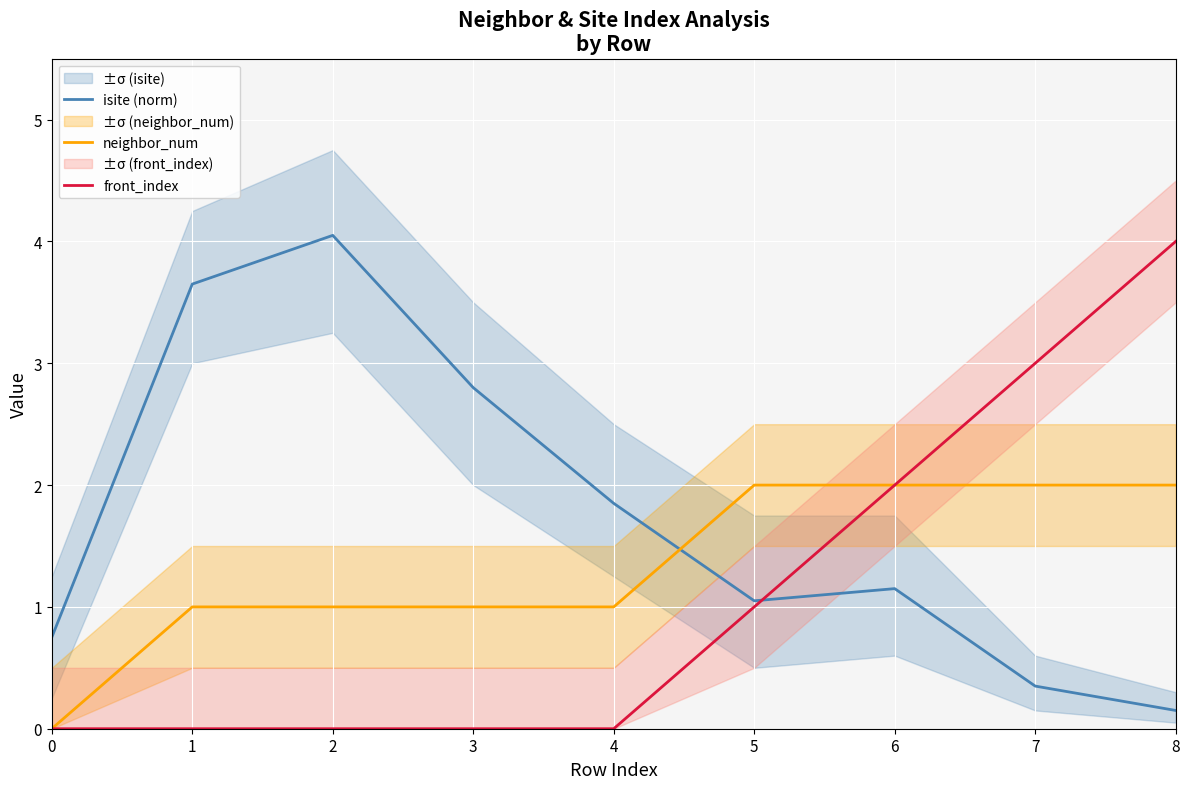

Rank the series by their maximum value, from highest to lowest.

isite (norm), front_index, neighbor_num